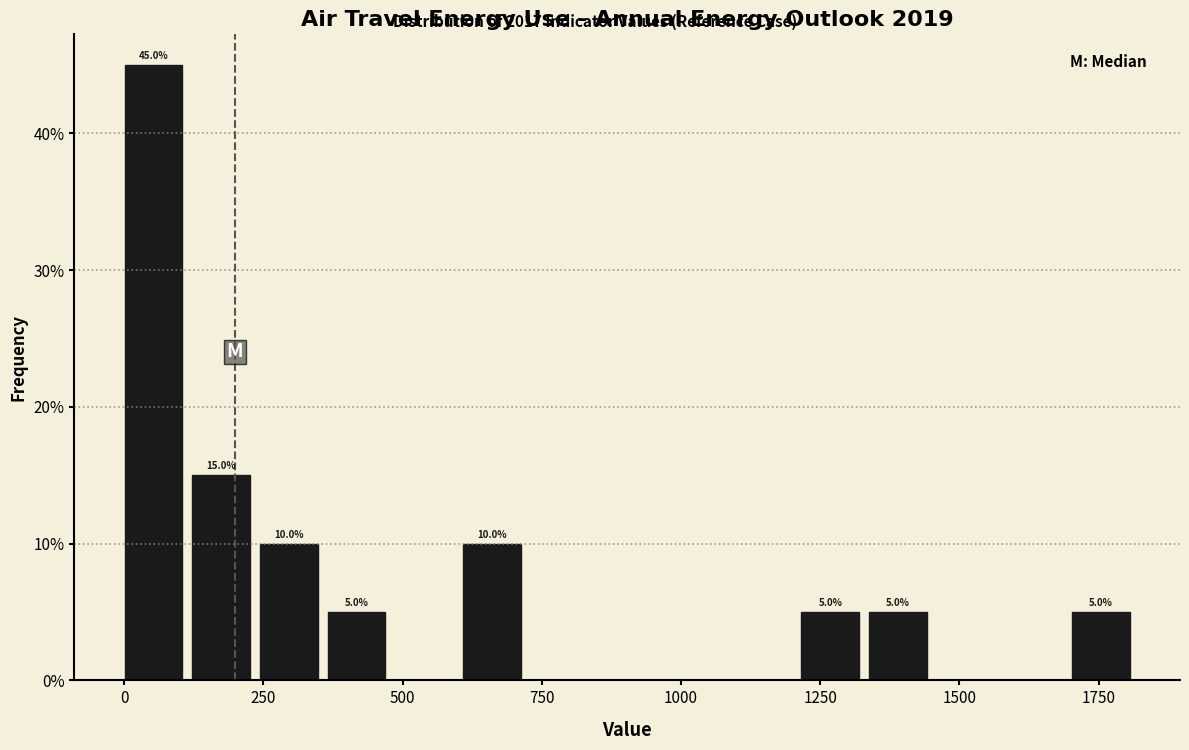

Around what value on the x-axis is the tallest bar? Give the approximate position of its centre, as read against the axis.

50